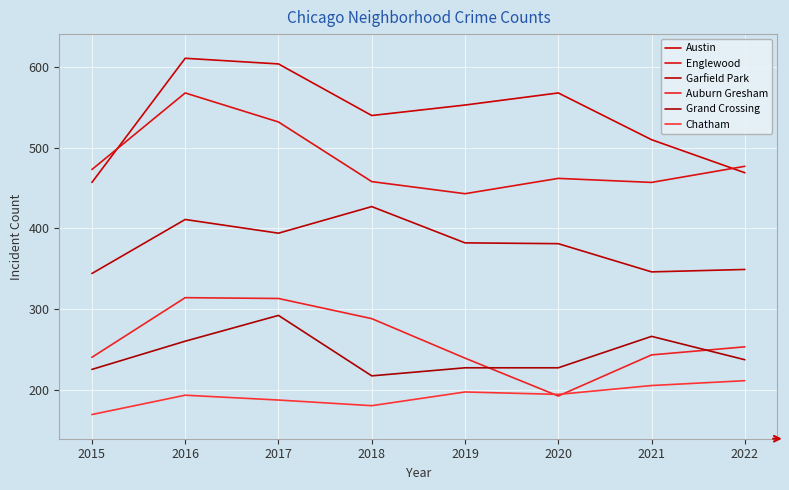

Which series has the largest total across all categories?

Austin